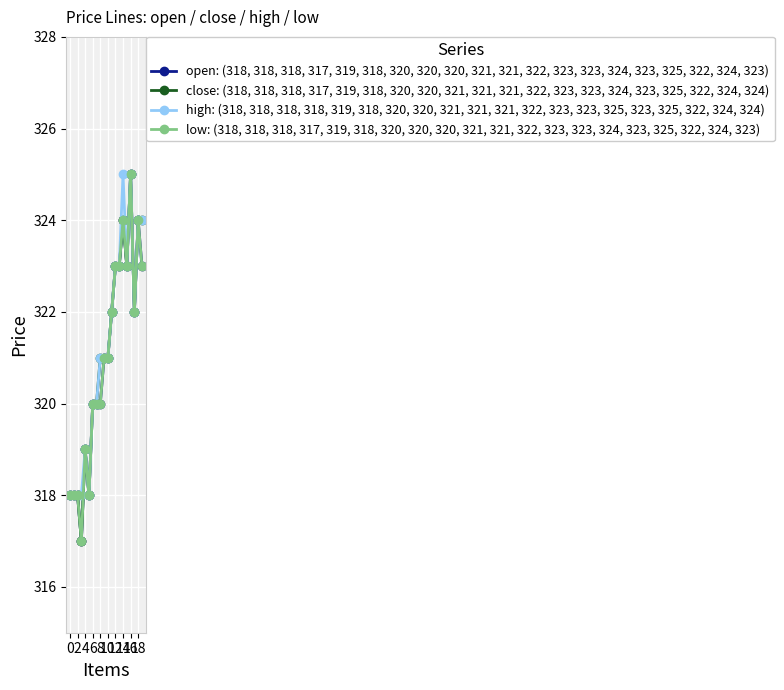

Is this an area chart (filled region under the line)?

No